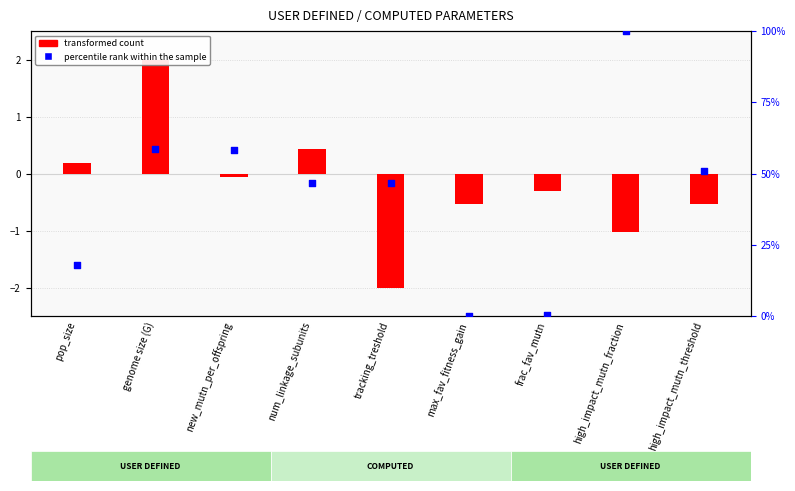

Is the value of transformed count at pop_size greater than the value of percentile rank within the sample at new_mutn_per_offspring?

No